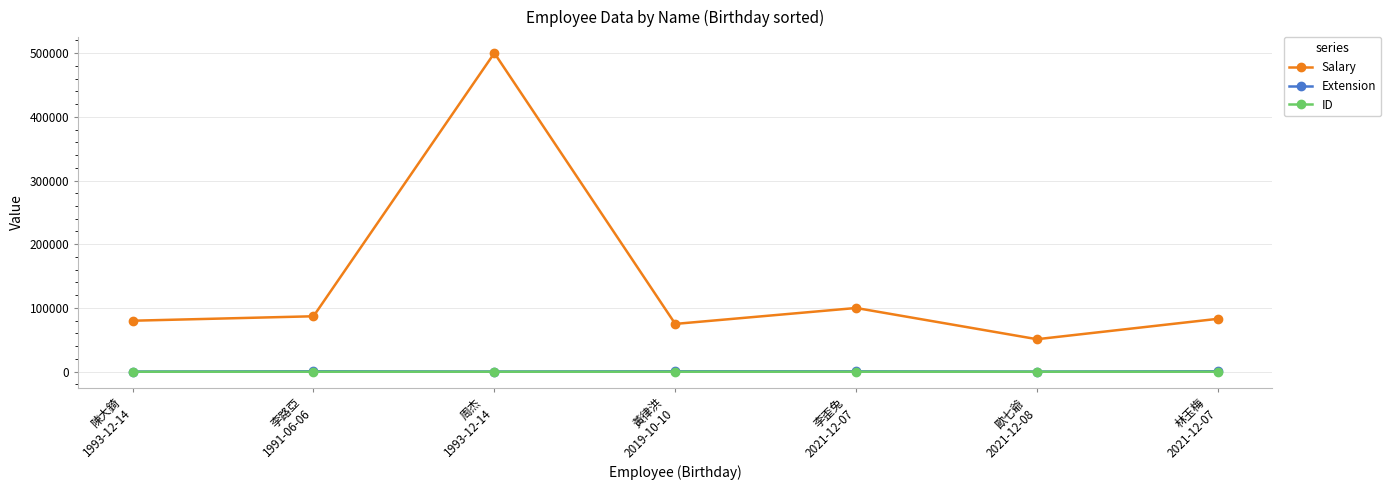

Is this an area chart (filled region under the line)?

No